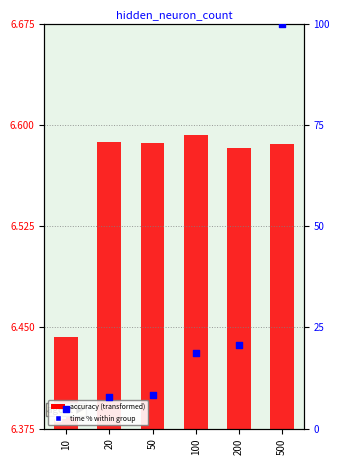

What is the ratio of the value at 20 to the value at 200?

0.4